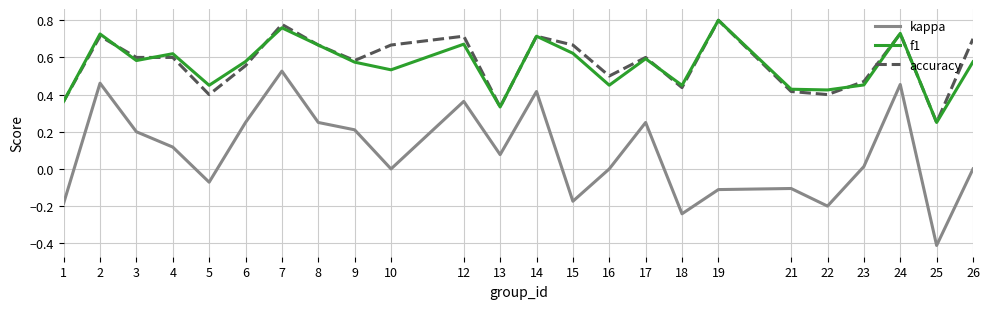

Rank the series at 10 from highest to lowest value.

accuracy, f1, kappa